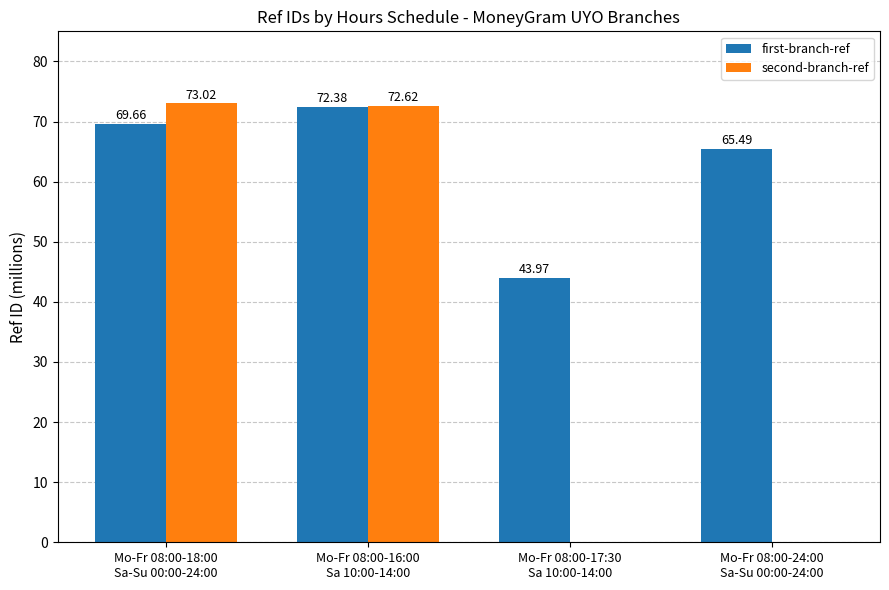

What is the sum of all first-branch-ref values?

251.5